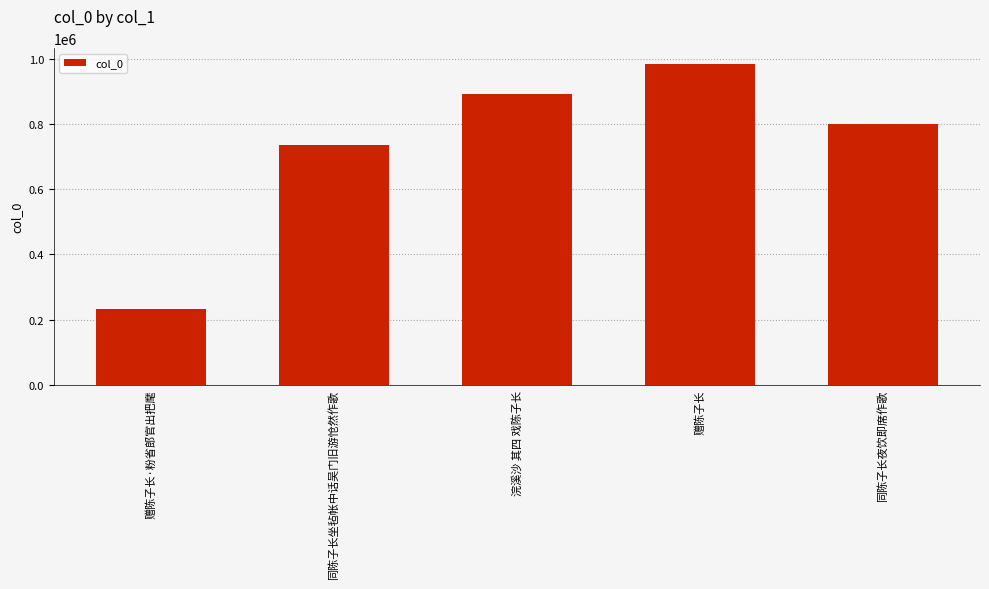

What is the change in value from 赠陈子长 to 同陈子长夜饮即席作歌?

-182525